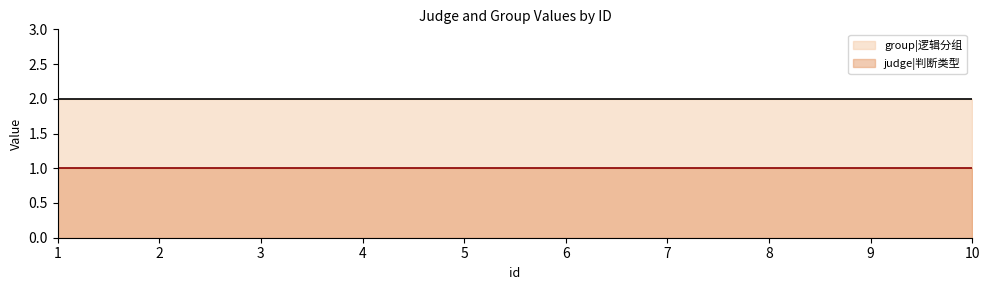

Does the chart have visible grid lines?

No